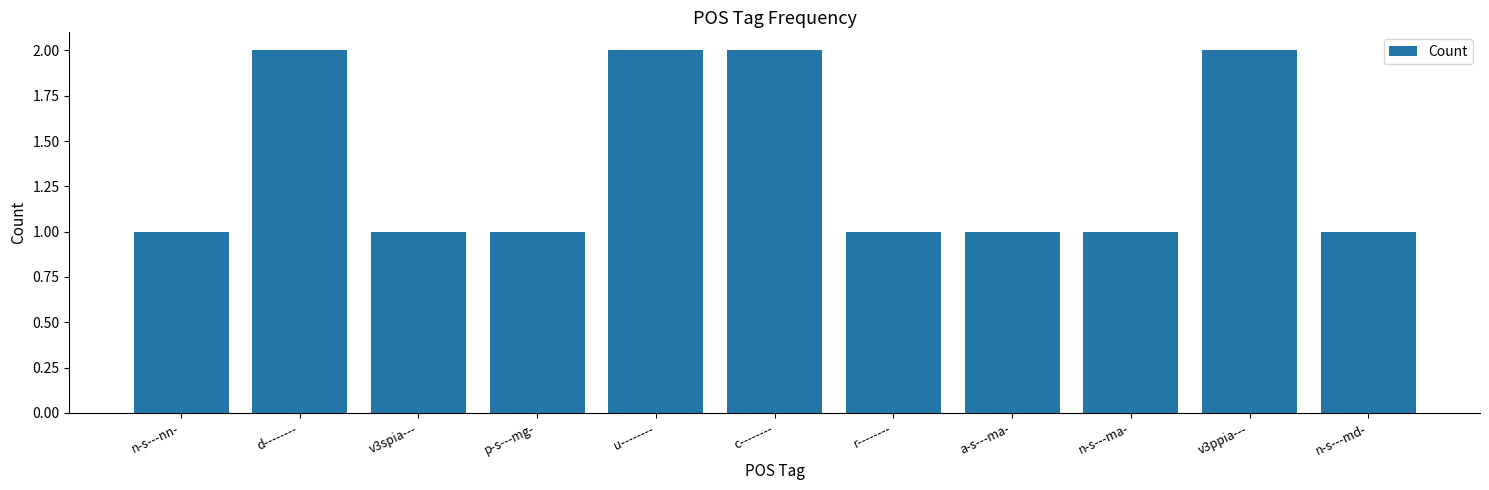

Count the number of data series in this chart.

1